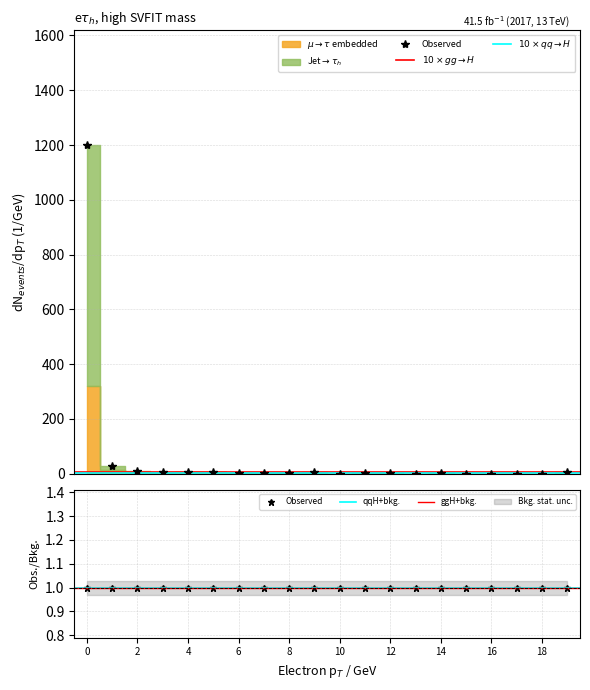

Where is the first local minimum?

3